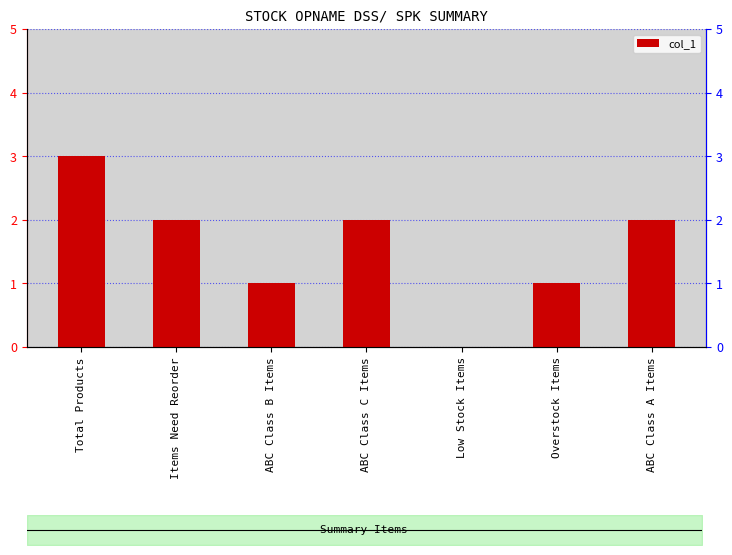

What is the change in value from ABC Class C Items to Overstock Items?

-1